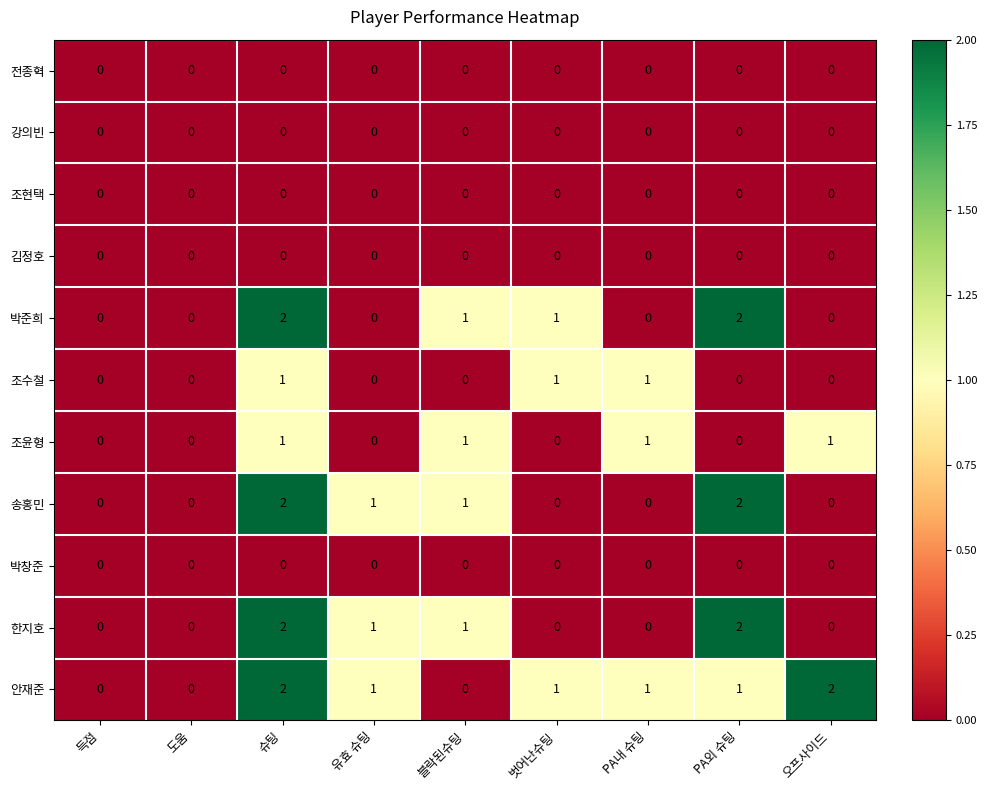

The 박창준 series shows 0 at PA외 슈팅. True or false?

True